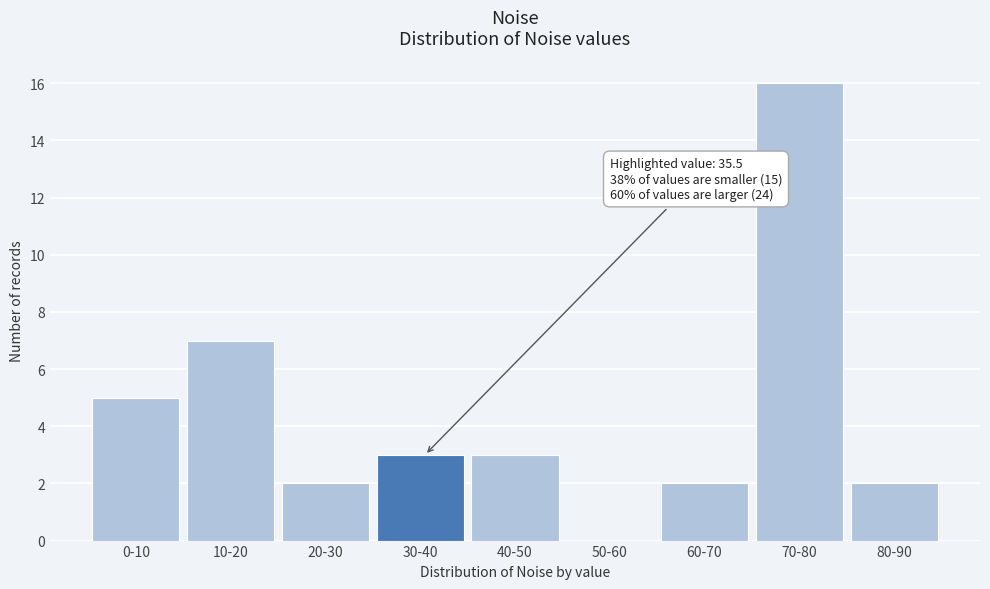

Reading left to right, what are all the values shown in this chart?

0-10=5	10-20=7	20-30=2	30-40=3	40-50=3	50-60=0	60-70=2	70-80=16	80-90=2